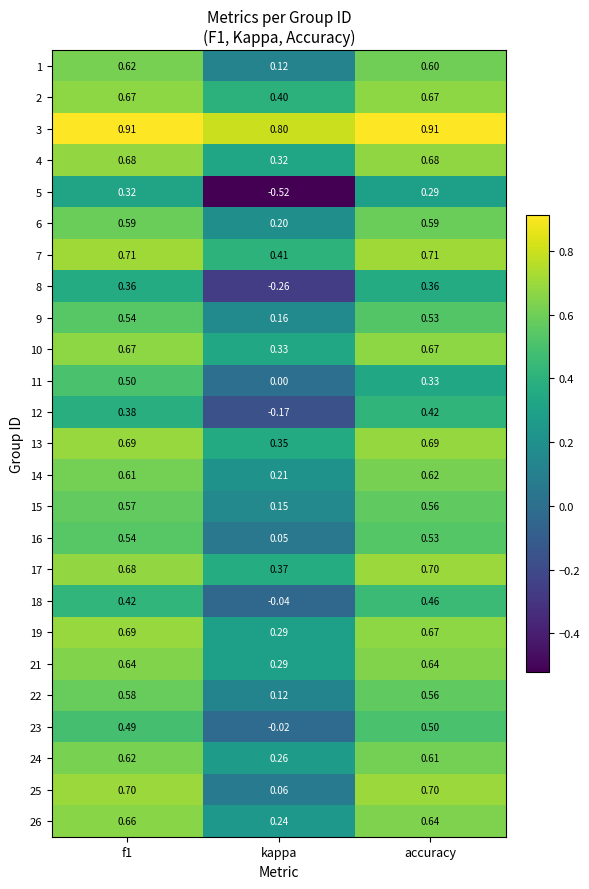

Which category has the lowest value across all series?

kappa